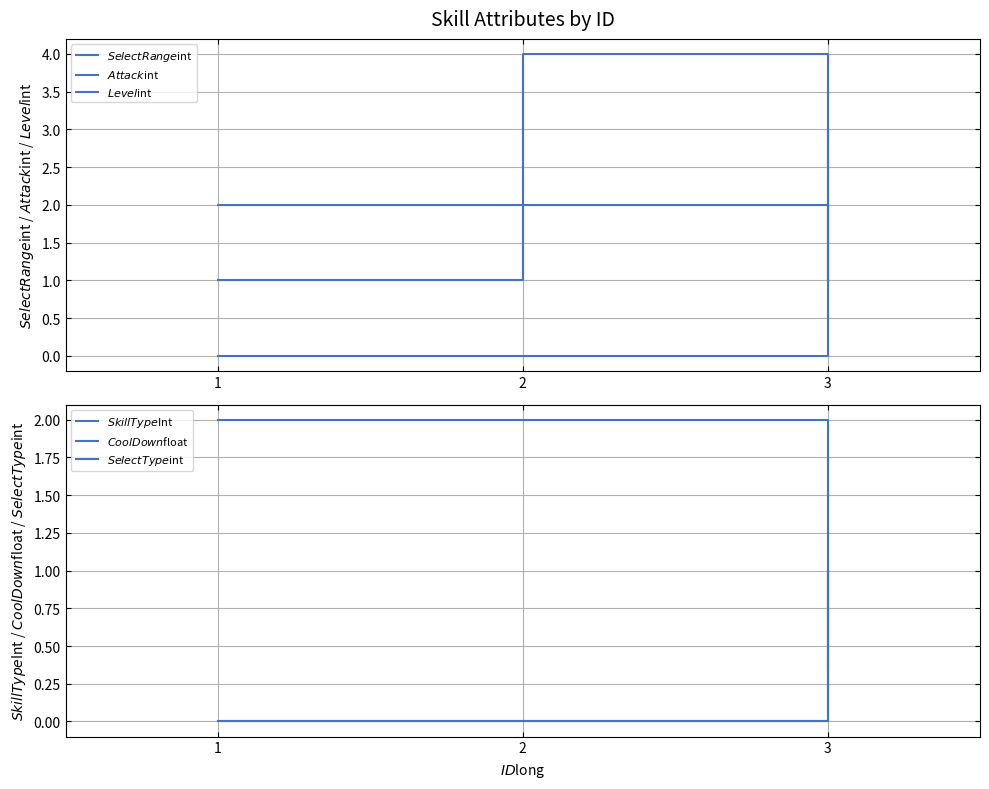

List the labels in order of $SkillType$Int value, smallest first.

1, 2, 3